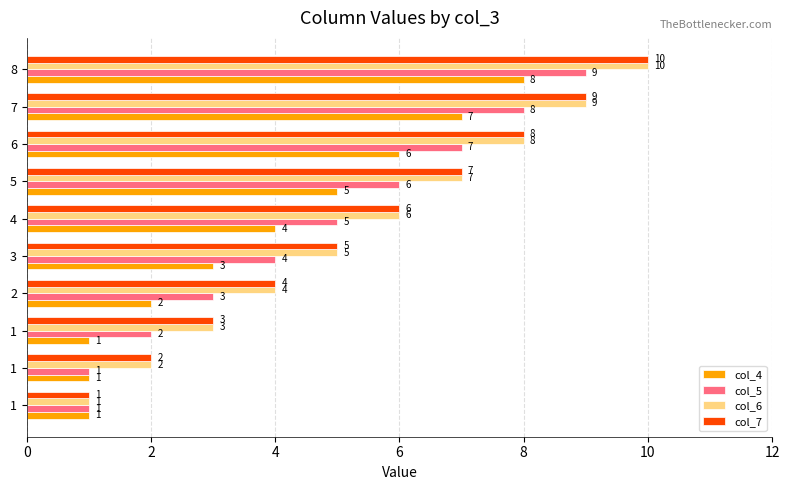

What are all the series names shown in the legend?

col_4, col_5, col_6, col_7